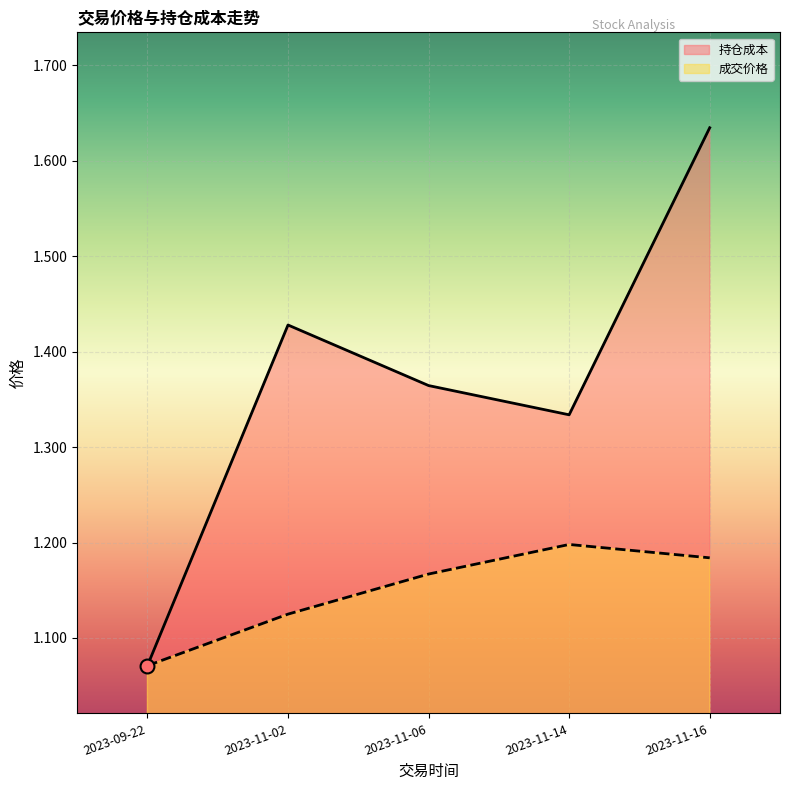

At which category is the sum across all series the highest?

2023-11-16